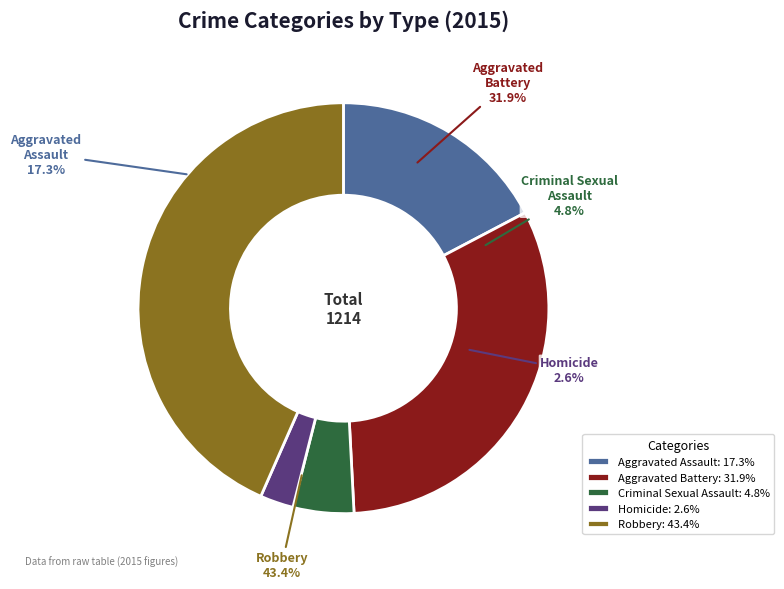

Is Aggravated Battery the majority of the pie?

No